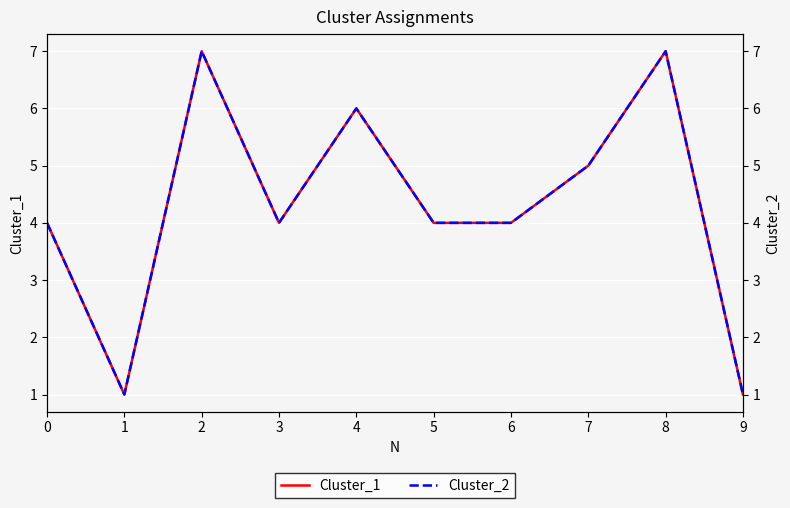

How many lines are shown in the chart?

2